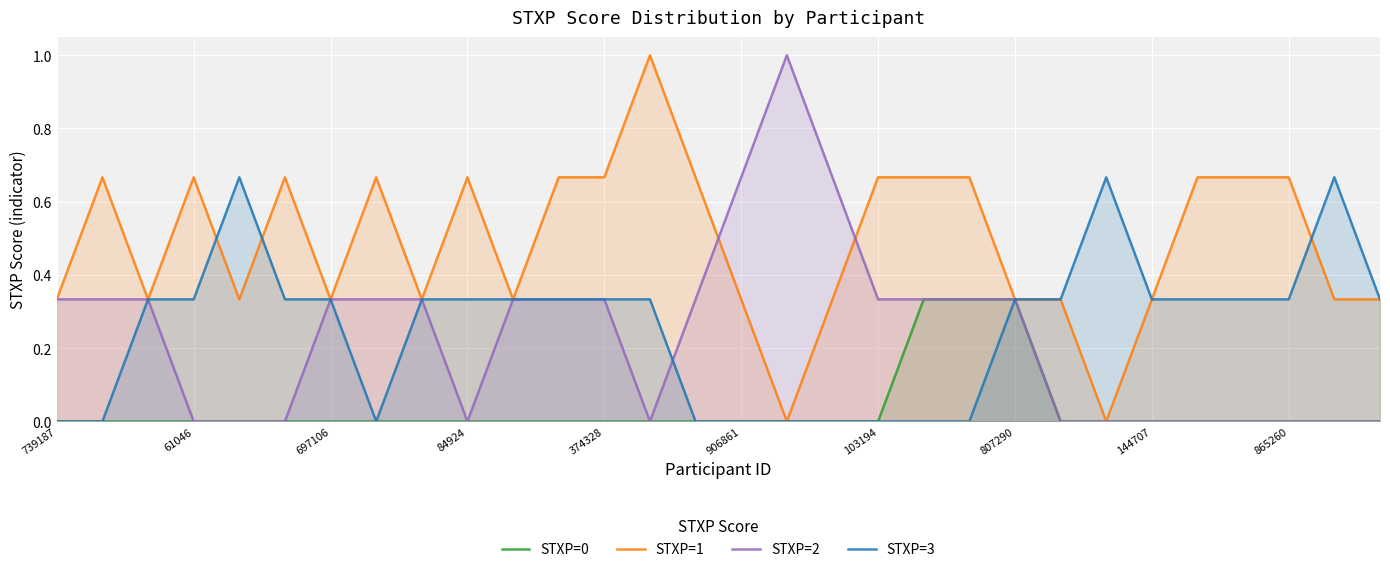

Which series ends up on top after the final intersection of STXP=2 and STXP=1?

STXP=1